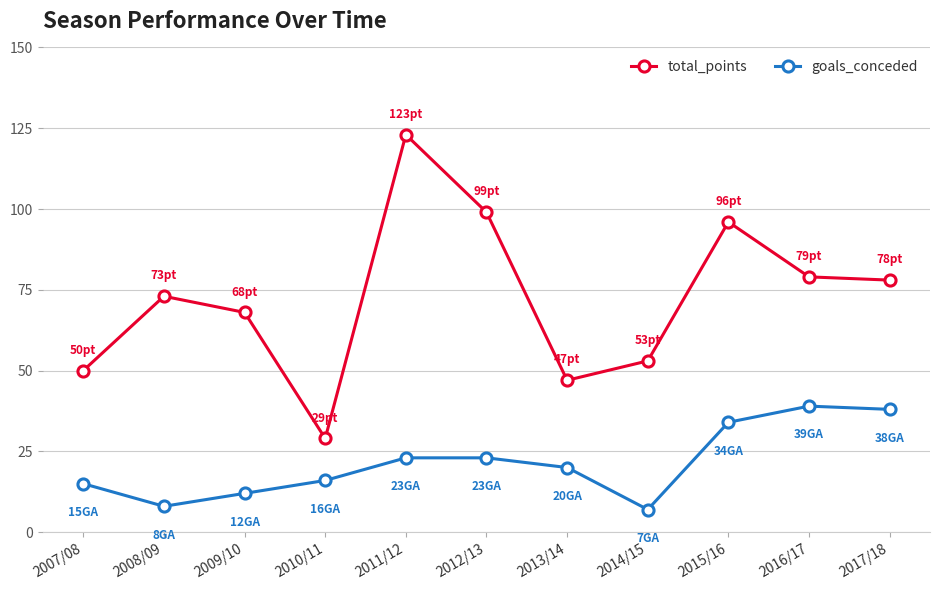

What is the value of the goals_conceded point at the 1st from the left?

15